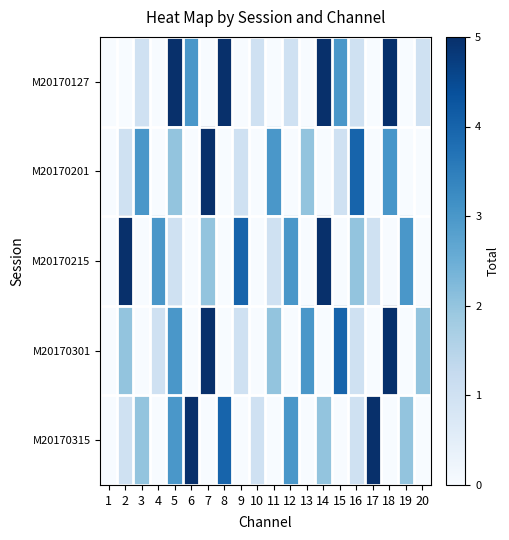

What is the maximum value shown in the chart?

5